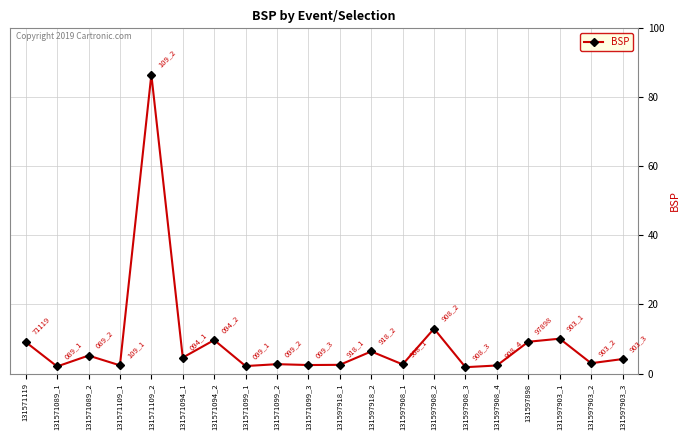

What is the change in value from 131571094_1 to 131571099_2?

-1.9